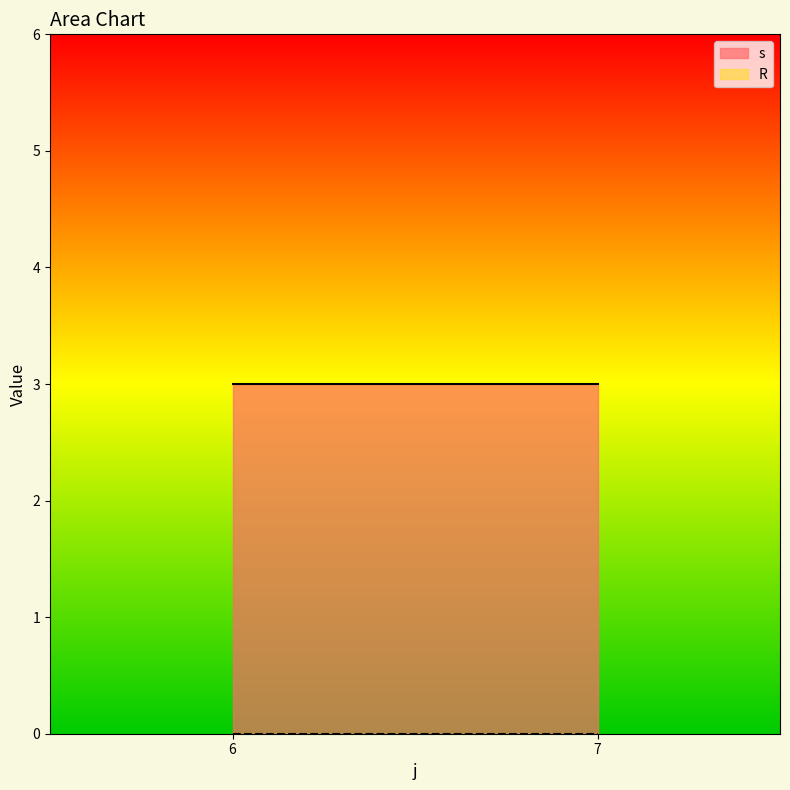

Is it true that s equals 3 at 6?

True